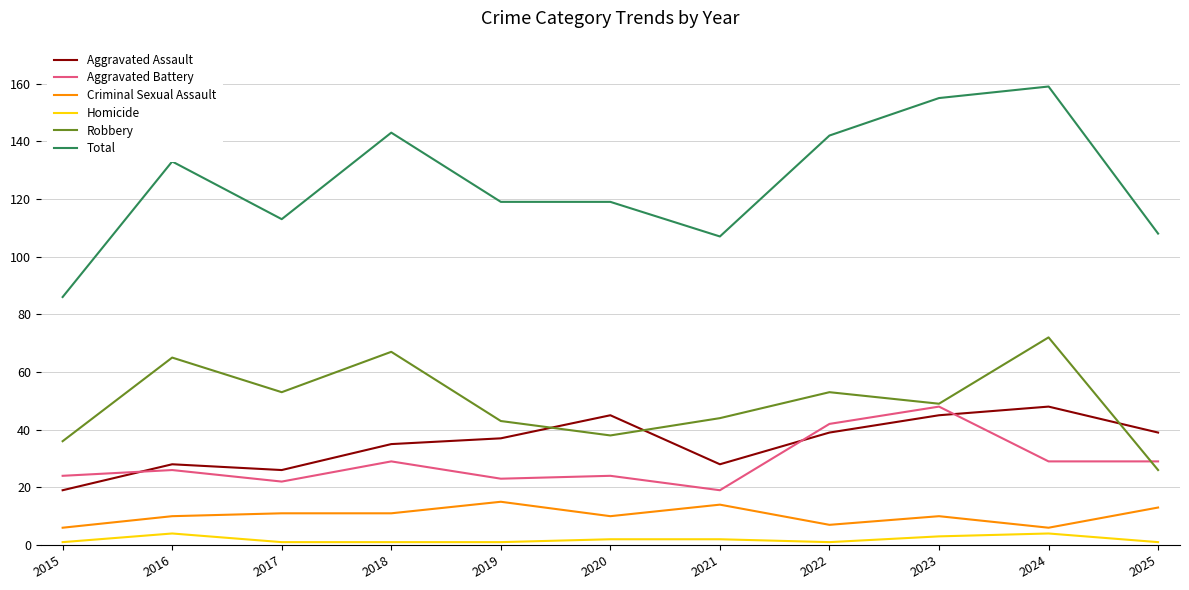

Reading left to right, what are all the values shown in this chart?

Aggravated Assault: 19	28	26	35	37	45	28	39	45	48	39
Aggravated Battery: 24	26	22	29	23	24	19	42	48	29	29
Criminal Sexual Assault: 6	10	11	11	15	10	14	7	10	6	13
Homicide: 1	4	1	1	1	2	2	1	3	4	1
Robbery: 36	65	53	67	43	38	44	53	49	72	26
Total: 86	133	113	143	119	119	107	142	155	159	108